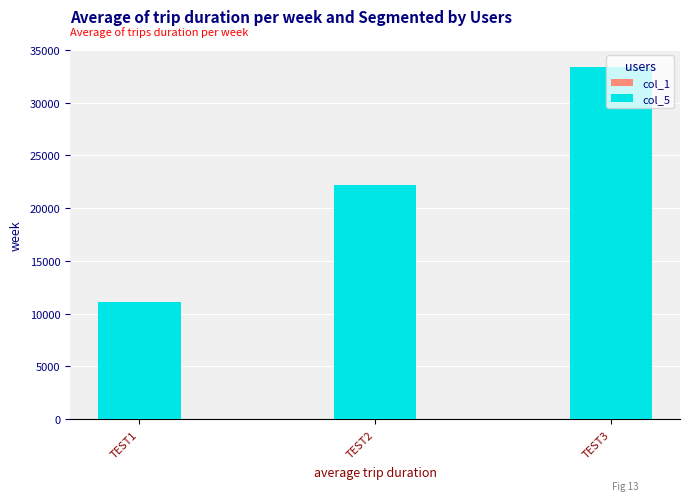

Count the number of categories in the chart.

3